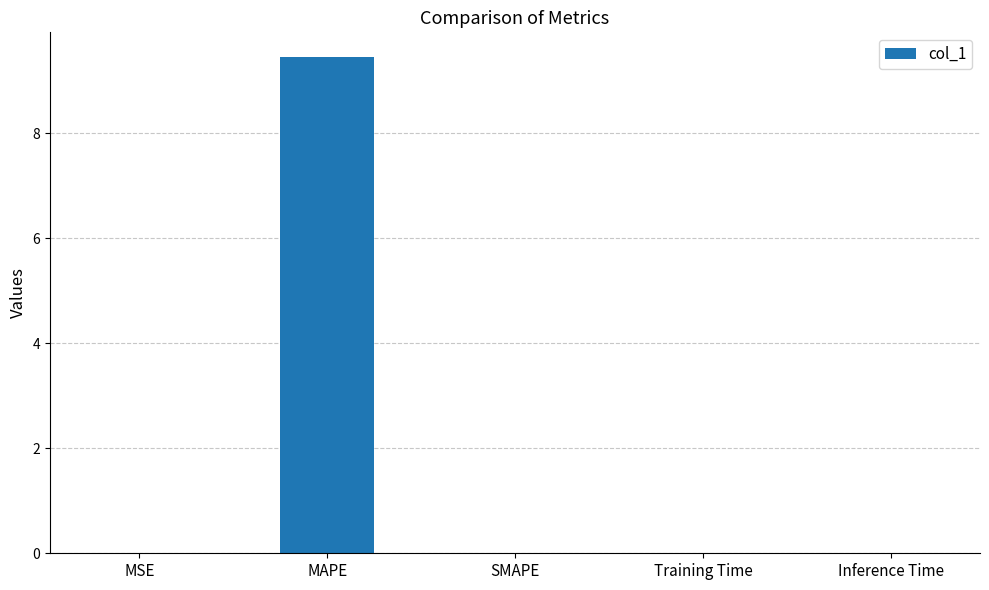

What is the sum of all values?

9.5